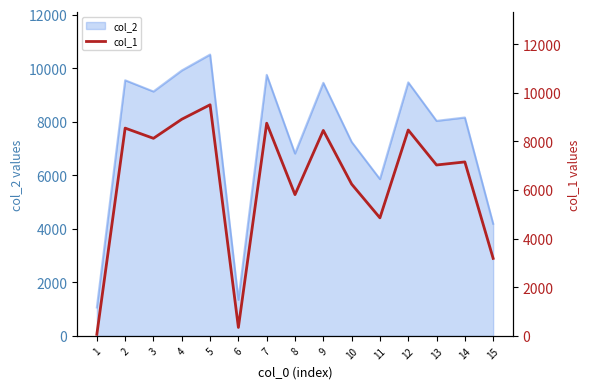

What is the greatest value displayed?

9508